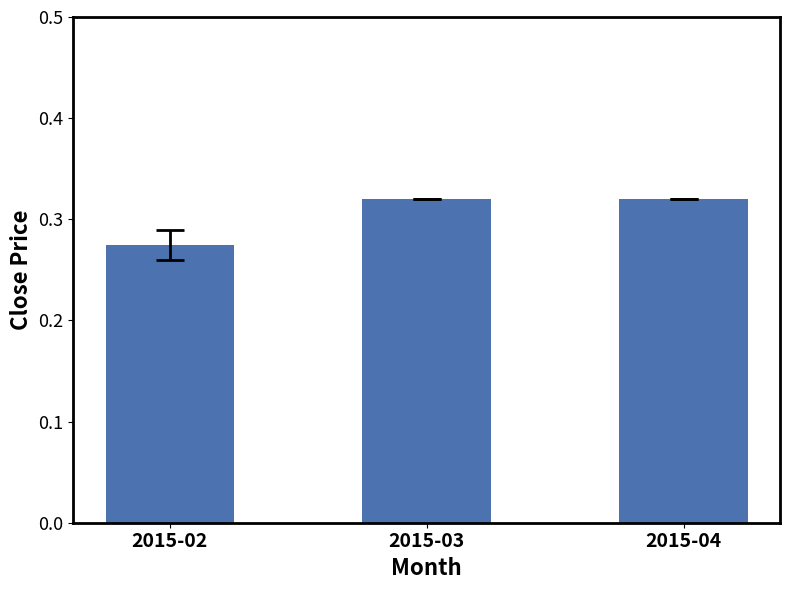

What is the sum of all values?

0.9